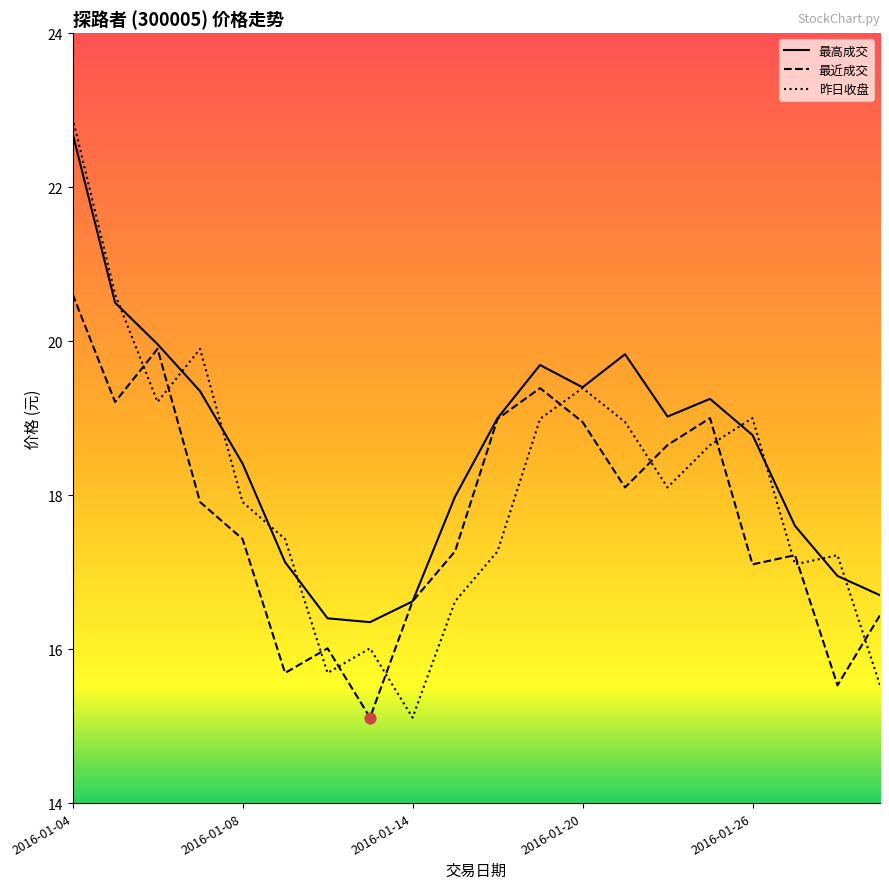

What are all the series names shown in the legend?

最高成交, 最近成交, 昨日收盘